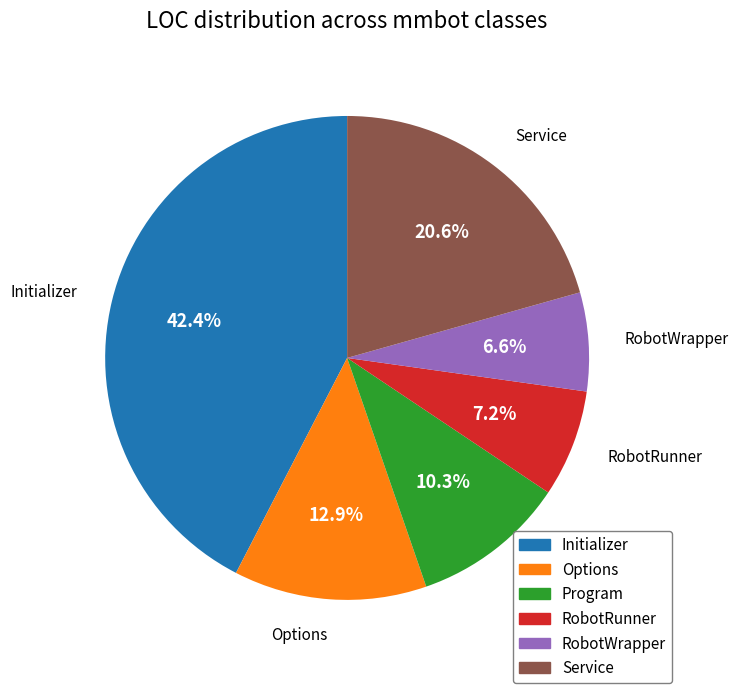

What is the total percentage of RobotWrapper and RobotRunner?

13.8%